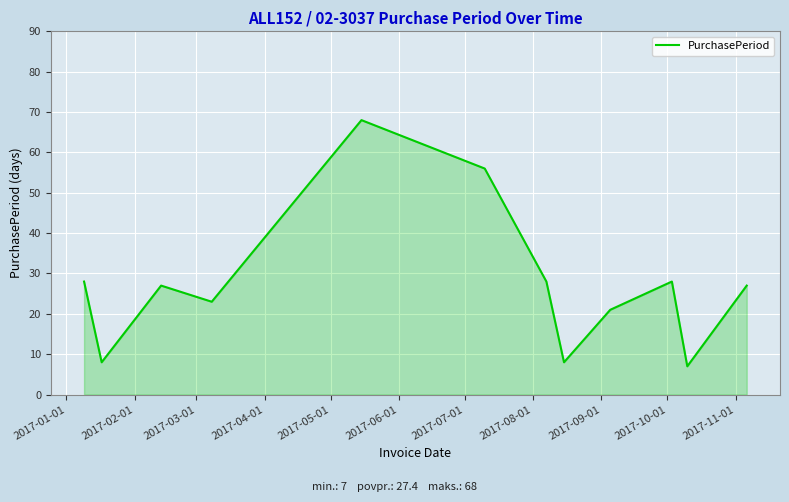

What is the difference between the maximum and minimum values?

61